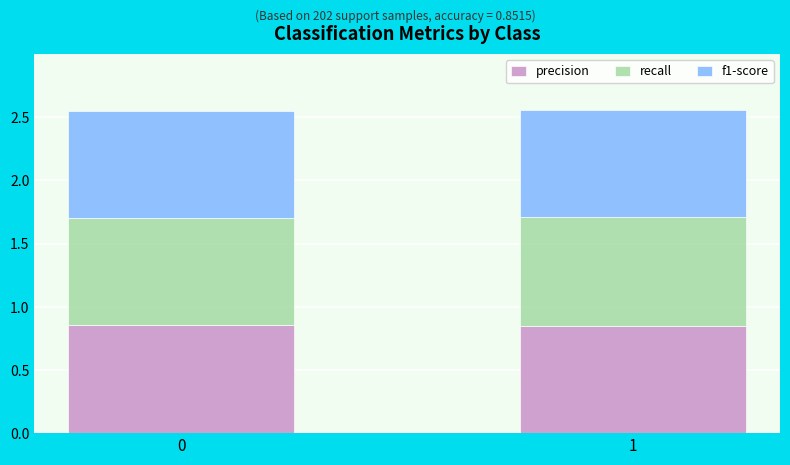

True or false: precision has a value of 1.4 at 0.

False